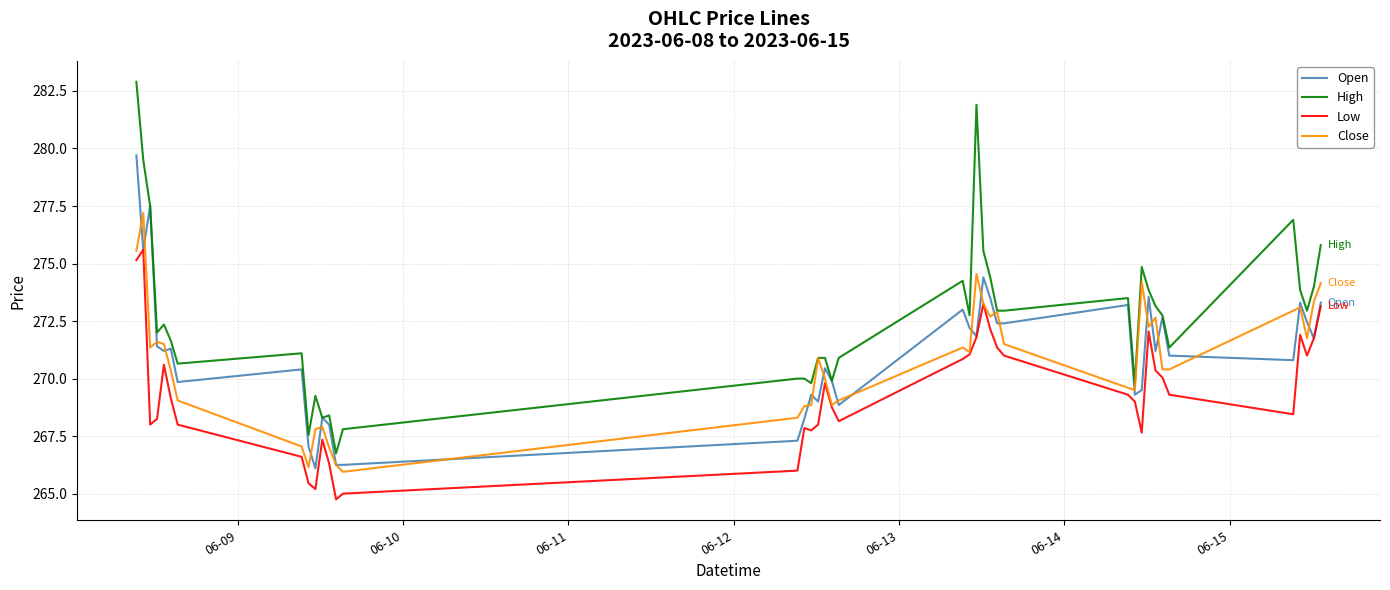

What is the greatest value displayed?

282.9